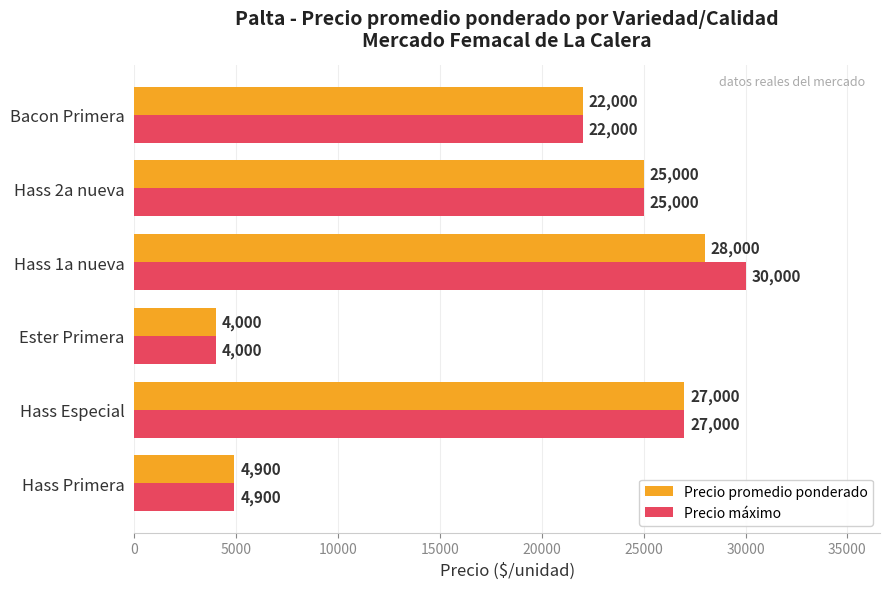

Where is Precio máximo nearest to the value 17000?

Bacon Primera